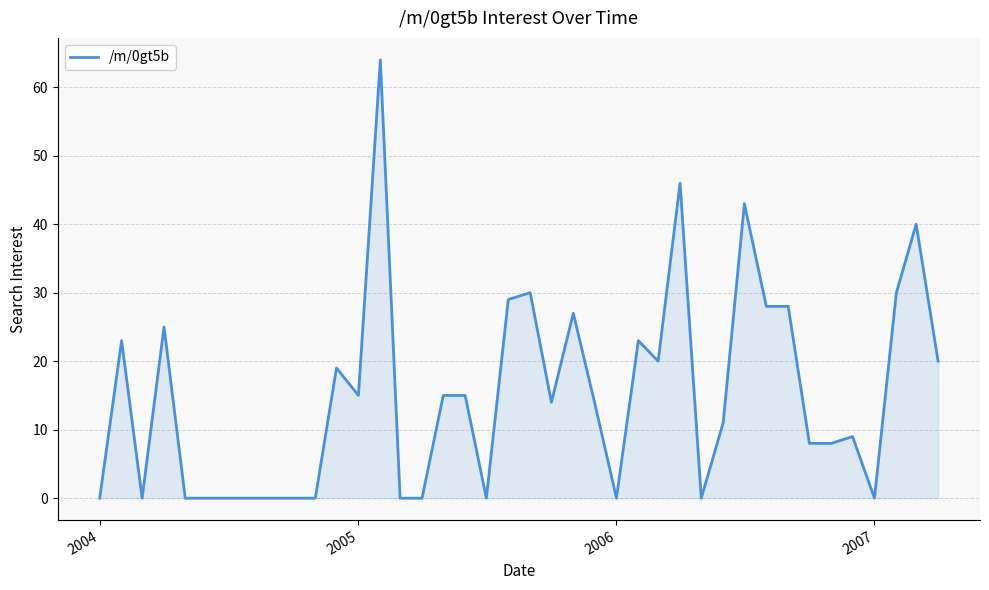

What is the greatest value displayed?

64